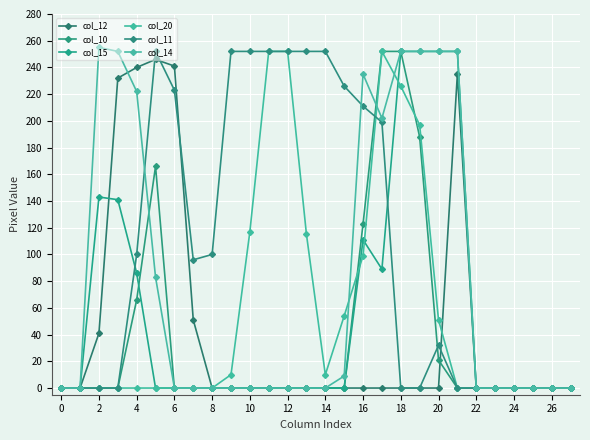

Rank the series by their maximum value, from lowest to highest.

col_12, col_10, col_15, col_20, col_11, col_14